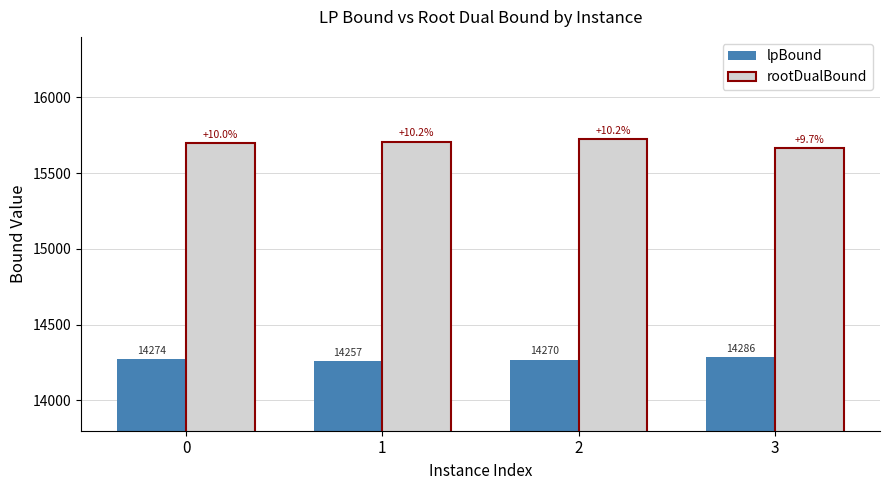

True or false: lpBound has a value of 20291.6 at 1.

False